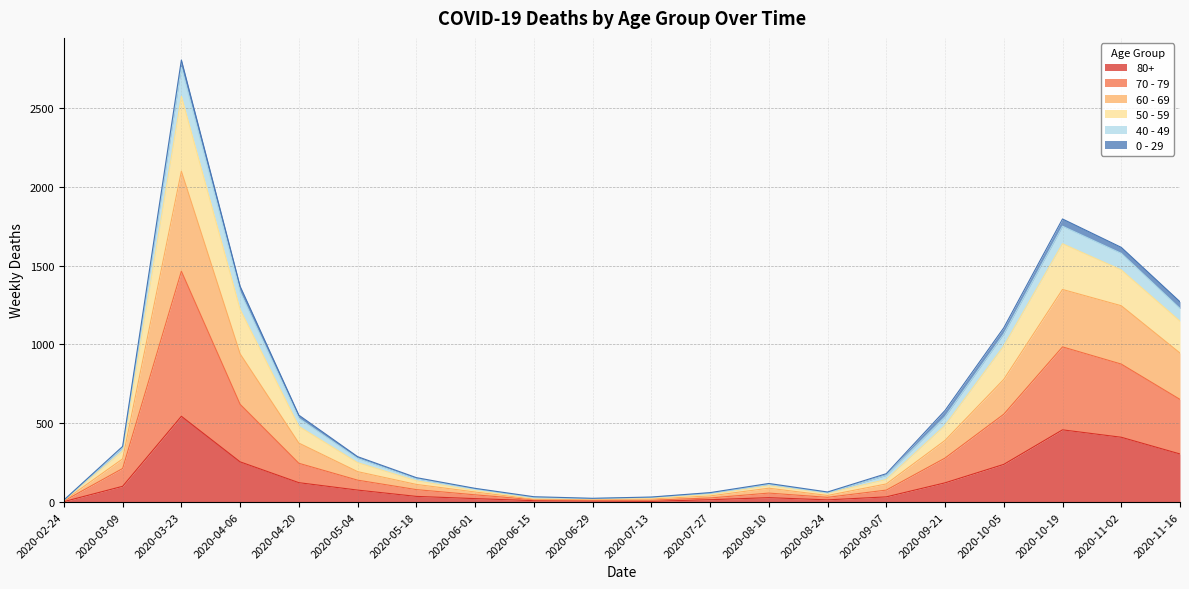

What is the difference between the 70 - 79 values at 2020-02-24 and 2020-07-13?

11